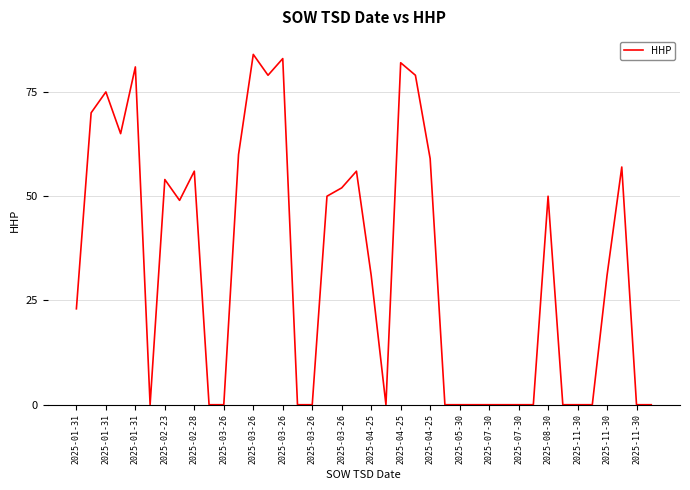

What is the greatest value displayed?

84